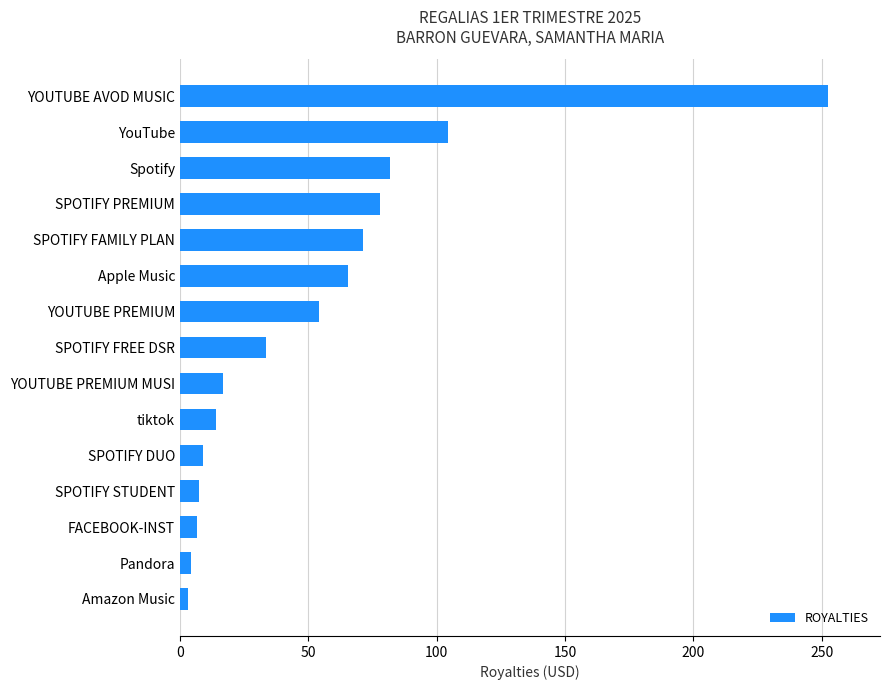

What is the difference between the second highest and minimum values?

101.0